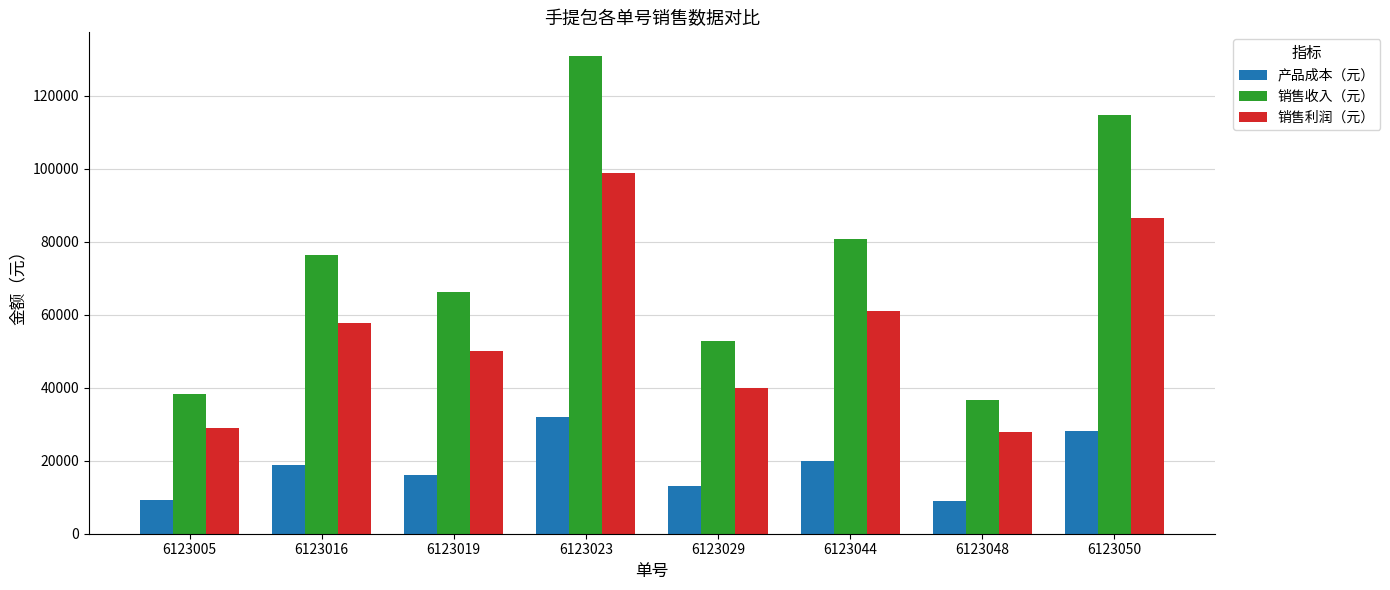

What is the difference between the highest and lowest values at 6123044?

61050